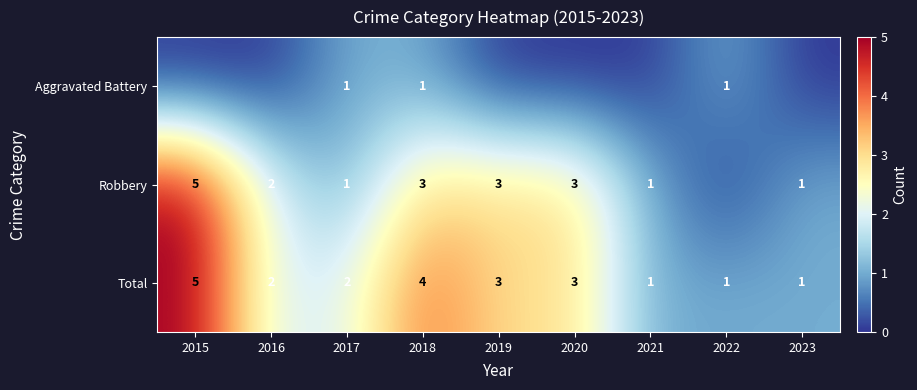

Count the number of data series in this chart.

3